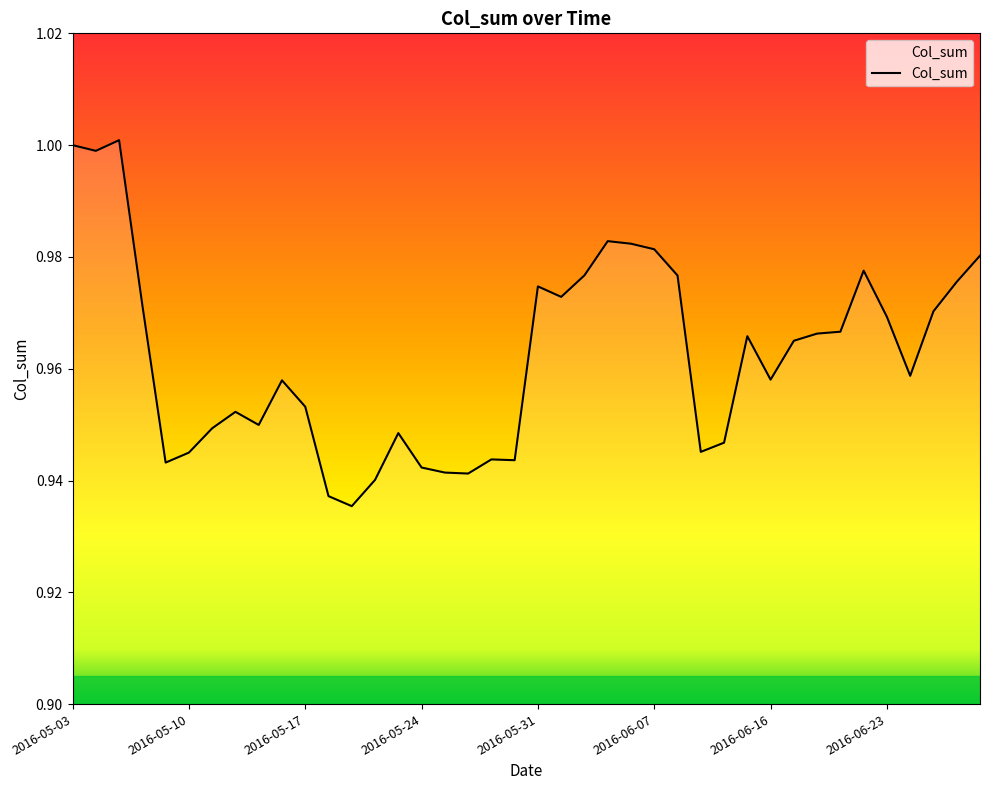

How many lines are shown in the chart?

1